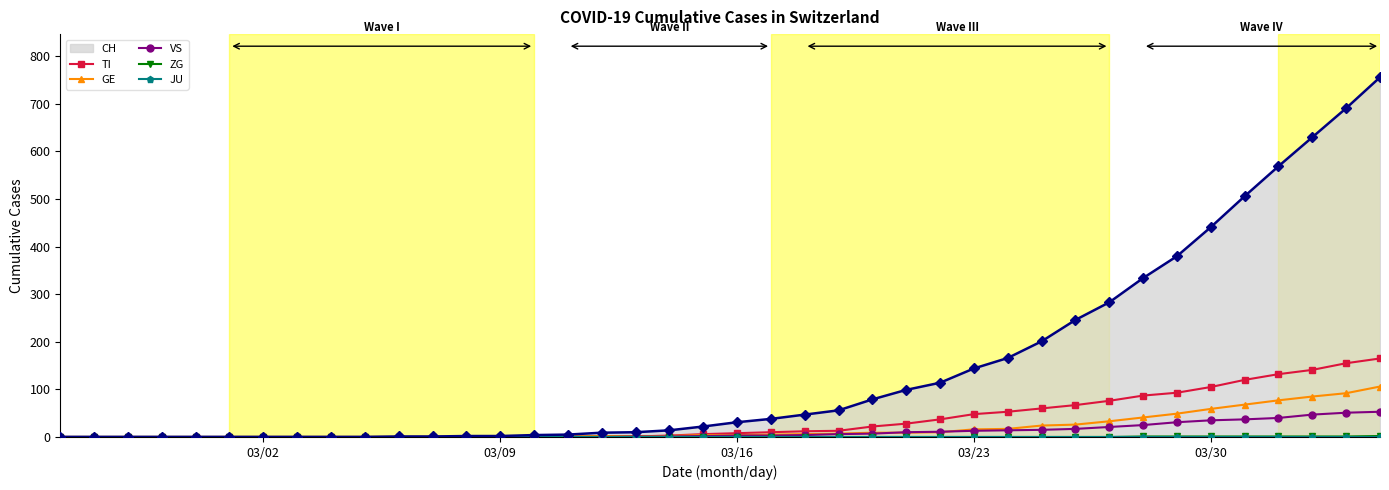

What is the highest value of the GE series?

106